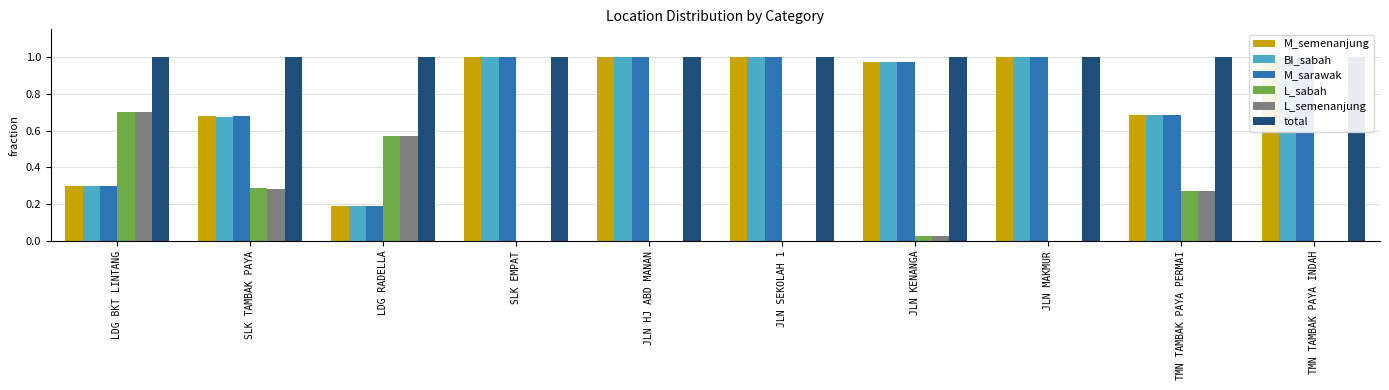

How many data points in L_semenanjung are above 0?

5